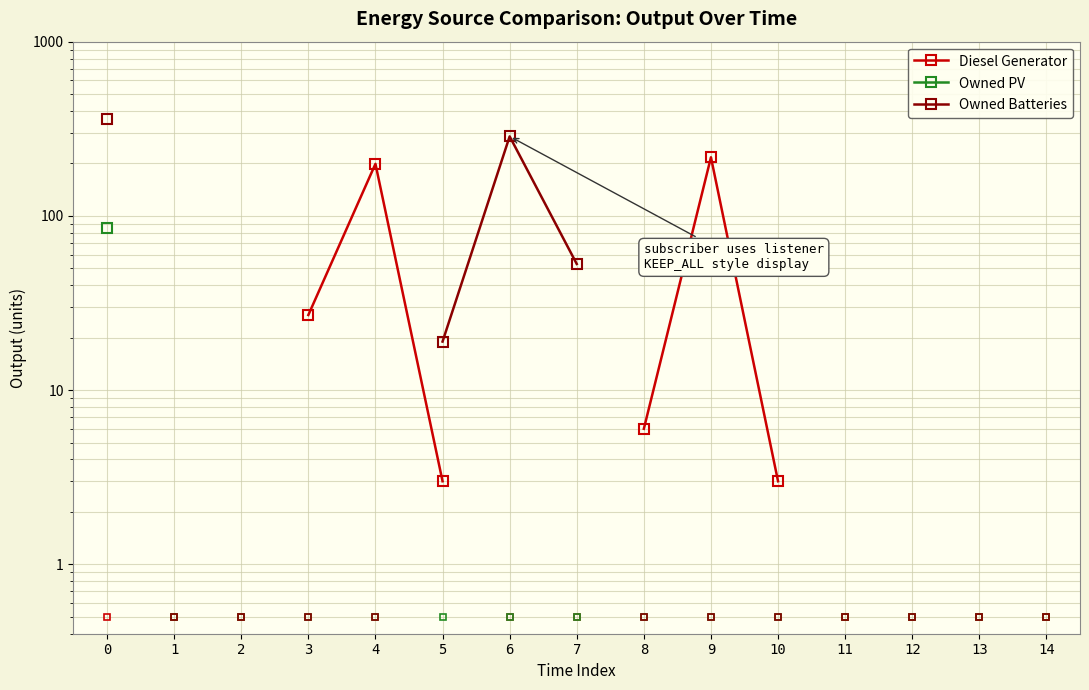

True or false: Diesel Generator has more than 1 interior local peaks.

True